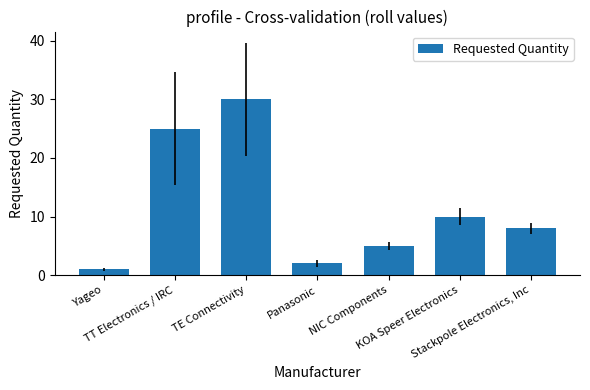

How many values are below 8?

3